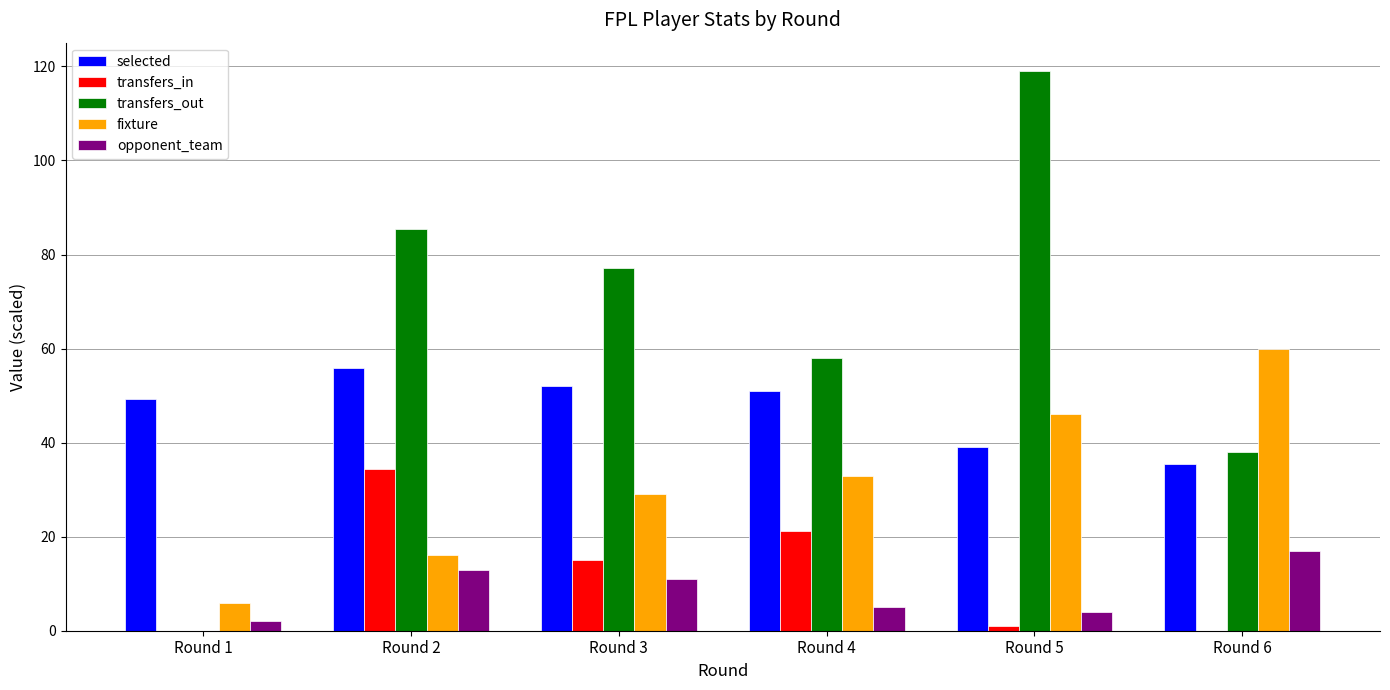

Reading left to right, list all the values displayed in this chart.

selected: 49.2	55.8	52.0	51.0	39.0	35.5
transfers_in: 0.0	34.3	15.1	21.2	1.0	0.0
transfers_out: 0.0	85.4	77.2	58.1	119.1	38.1
fixture: 6.0	16.0	29.0	33.0	46.0	60.0
opponent_team: 2.0	13.0	11.0	5.0	4.0	17.0